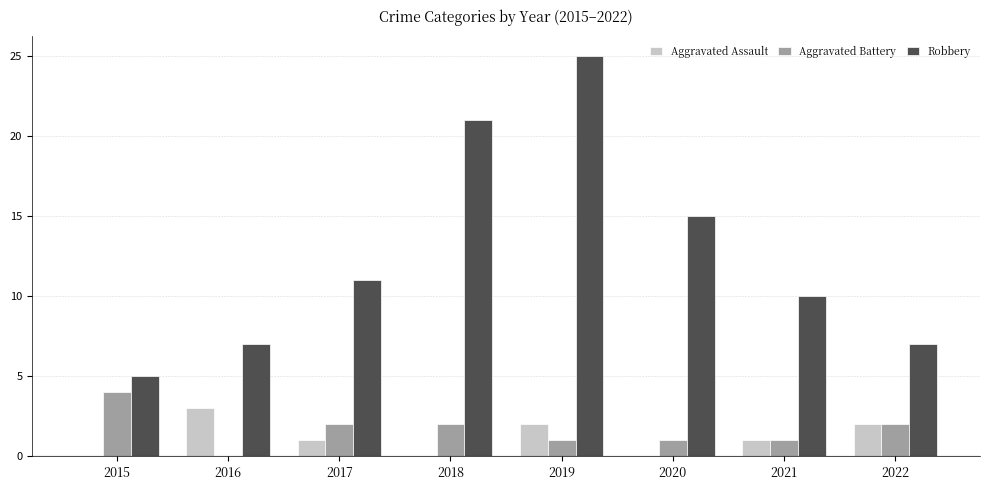

At which label is Robbery closest to 15?

2020